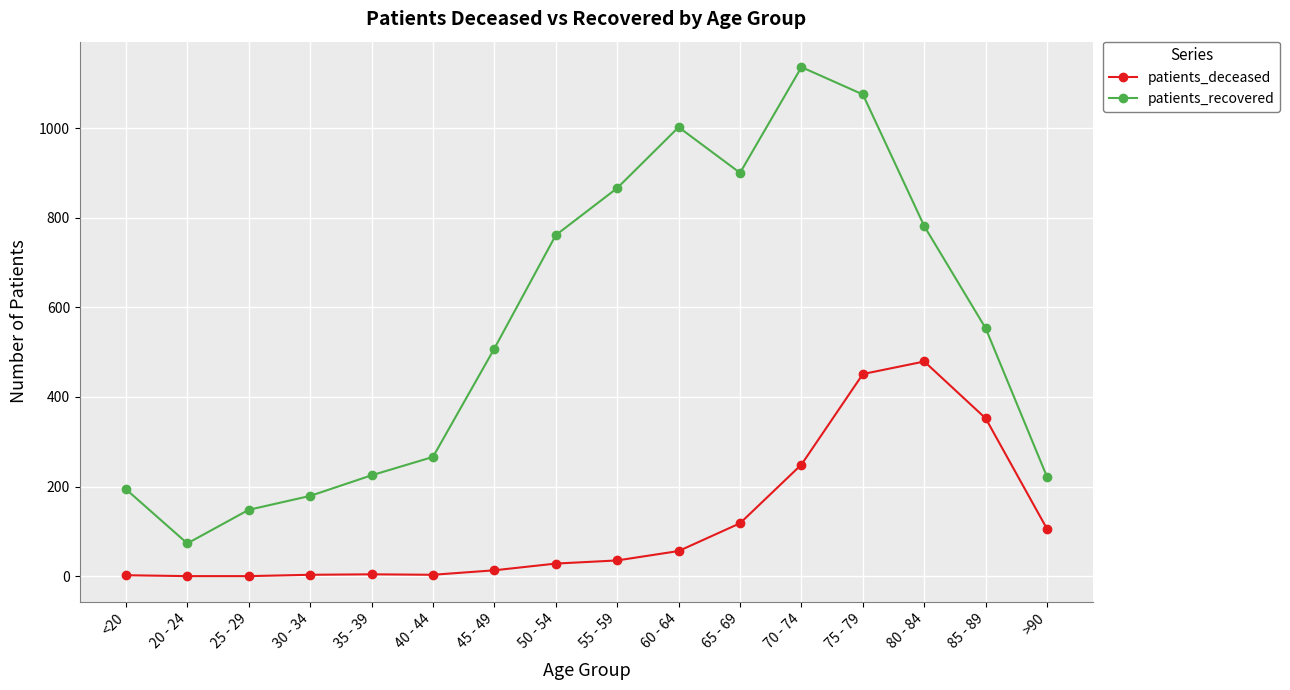

How many values in the patients_deceased series are below 35?

8